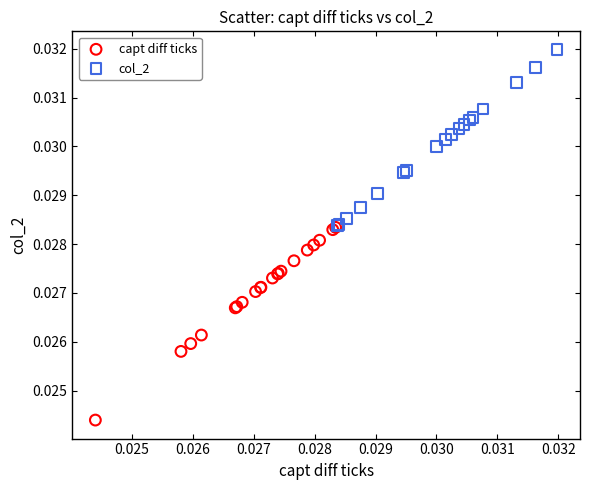

What are all the series names shown in the legend?

capt diff ticks, col_2